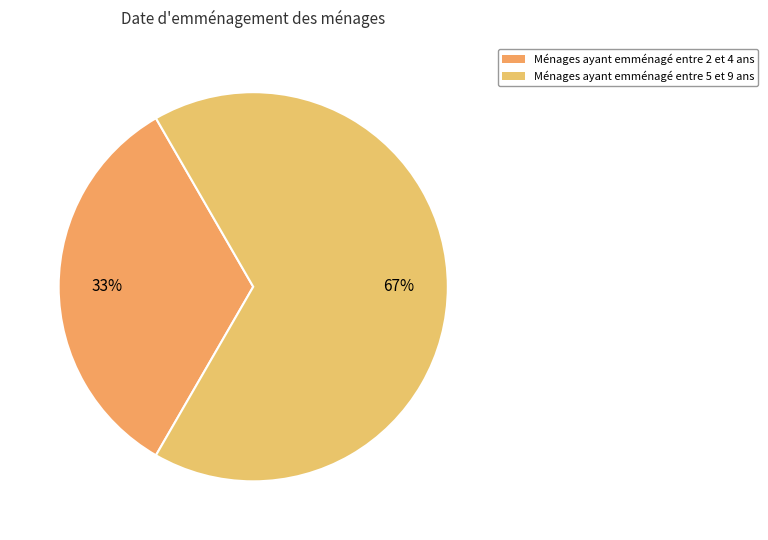

To the nearest percent, what is the average slice percentage?

50%